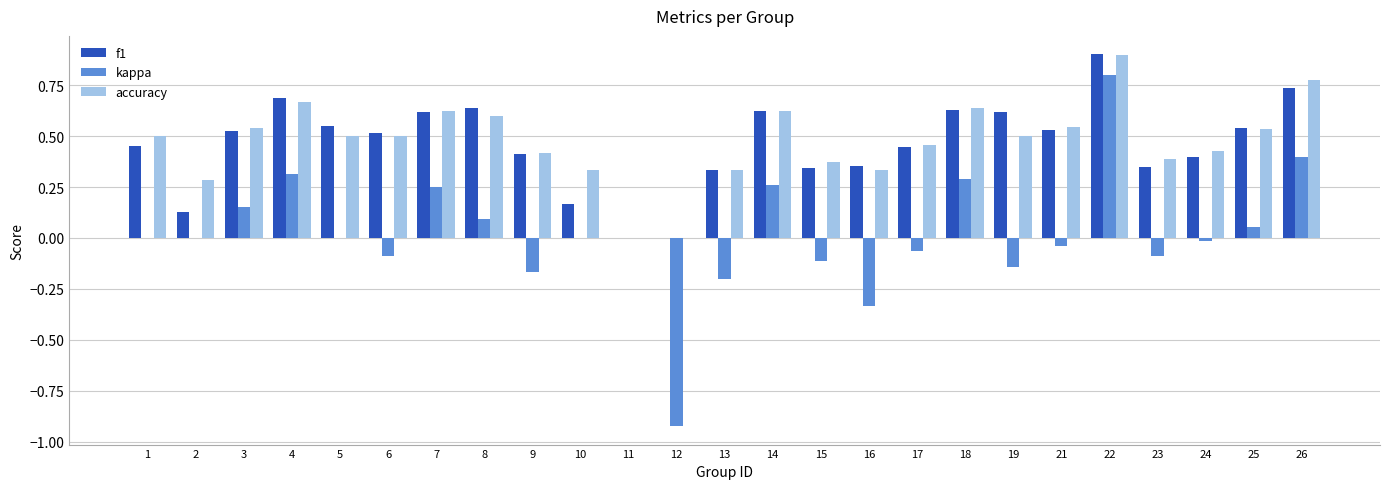

What are all the series names shown in the legend?

f1, kappa, accuracy